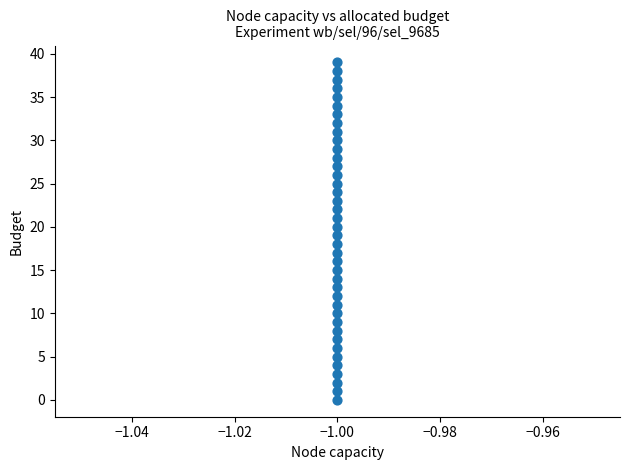

What is the range of Y values (max minus min)?

39